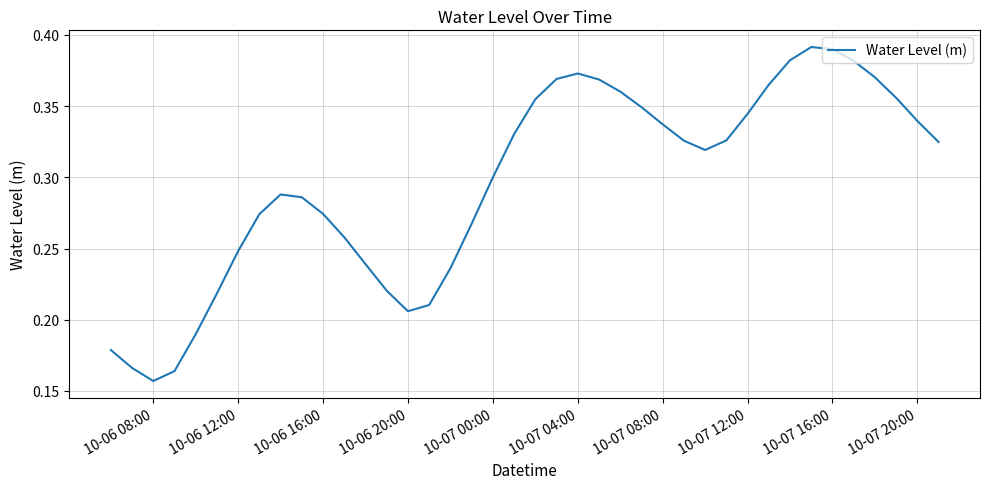

How many lines are shown in the chart?

1